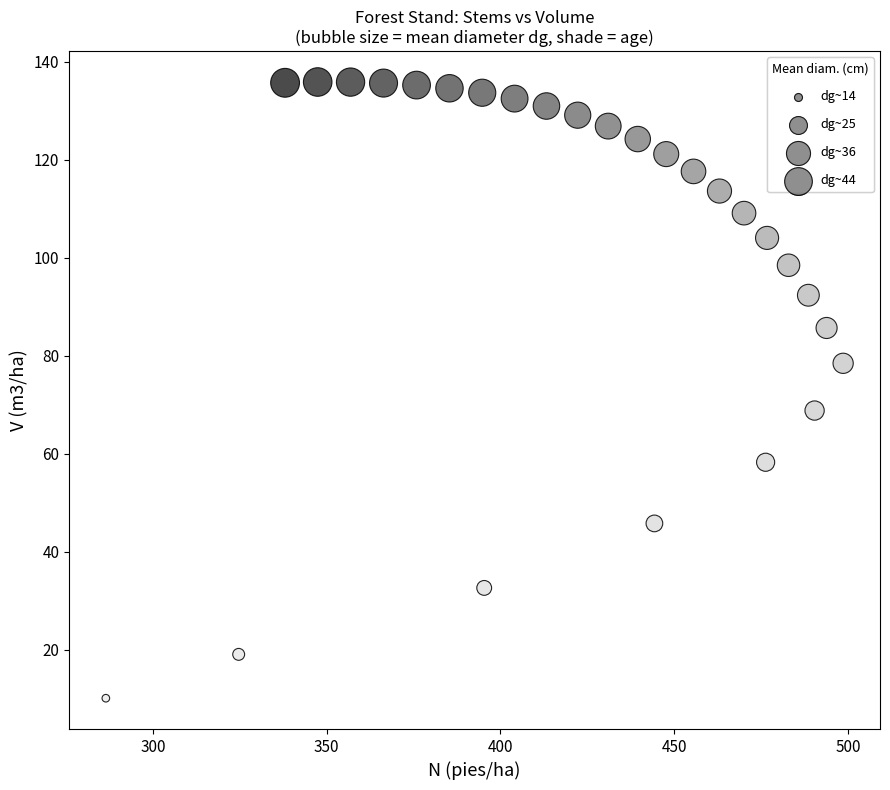

What is the range of Y values (max minus min)?

125.7